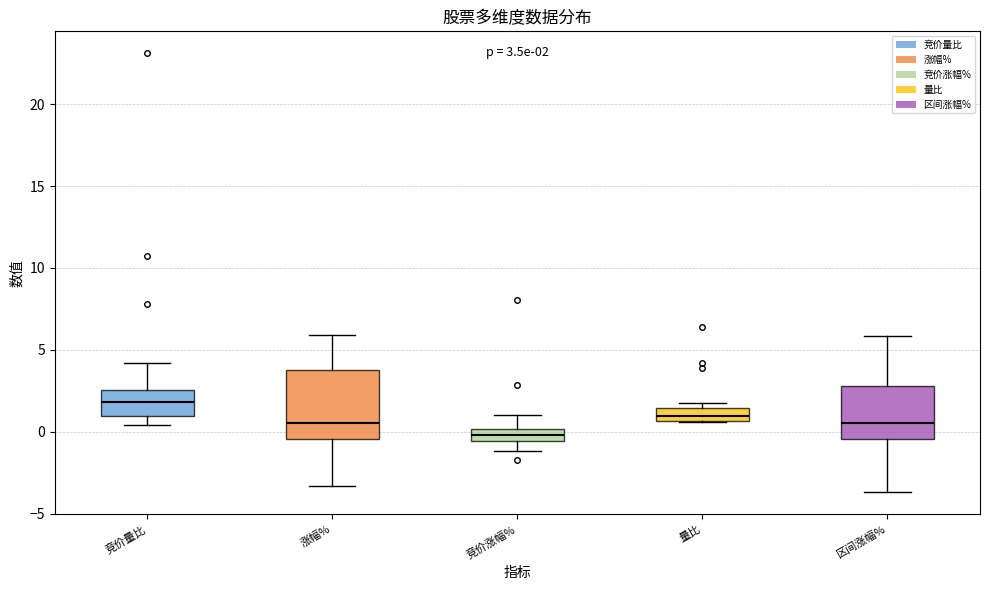

Which box's median line is the lowest?

竞价涨幅%